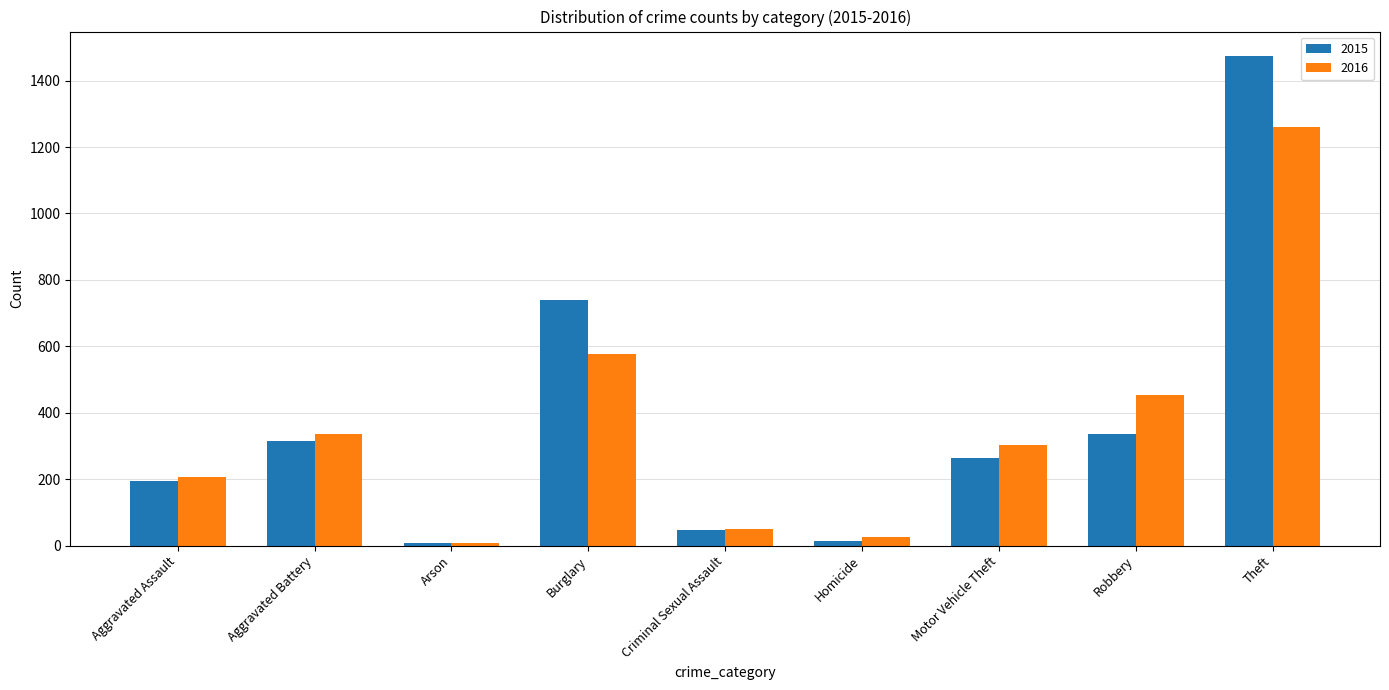

Rank the series by their maximum value, from highest to lowest.

2015, 2016